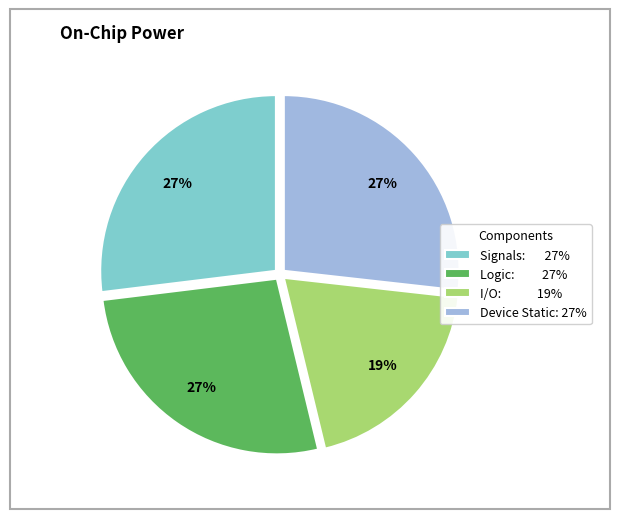

Is it true that Logic: 27% is 27% of the pie?

True